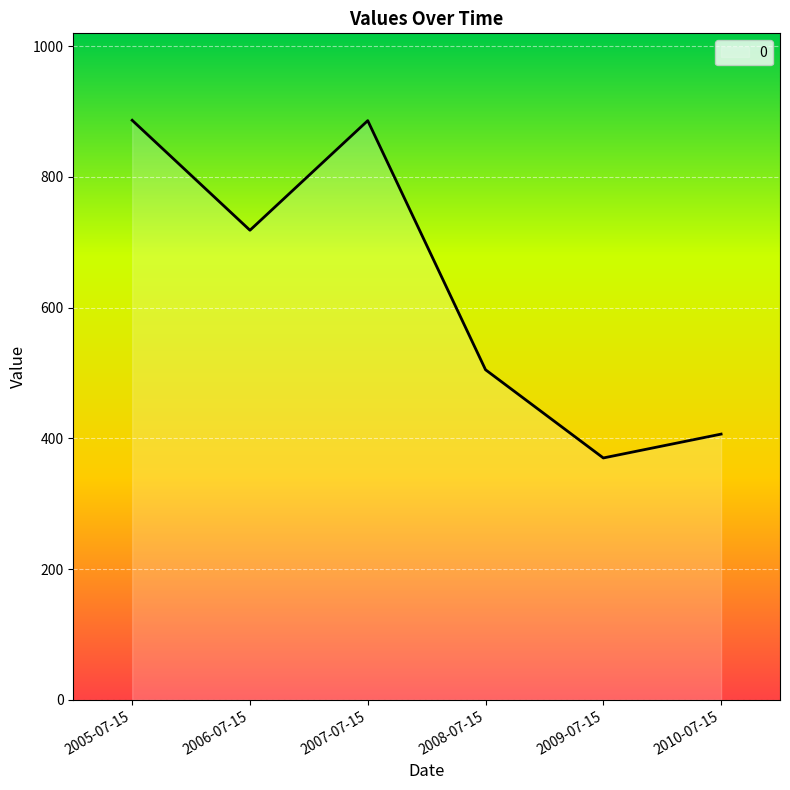

What is the difference between the values at 2005-07-15 and 2008-07-15?

381.6